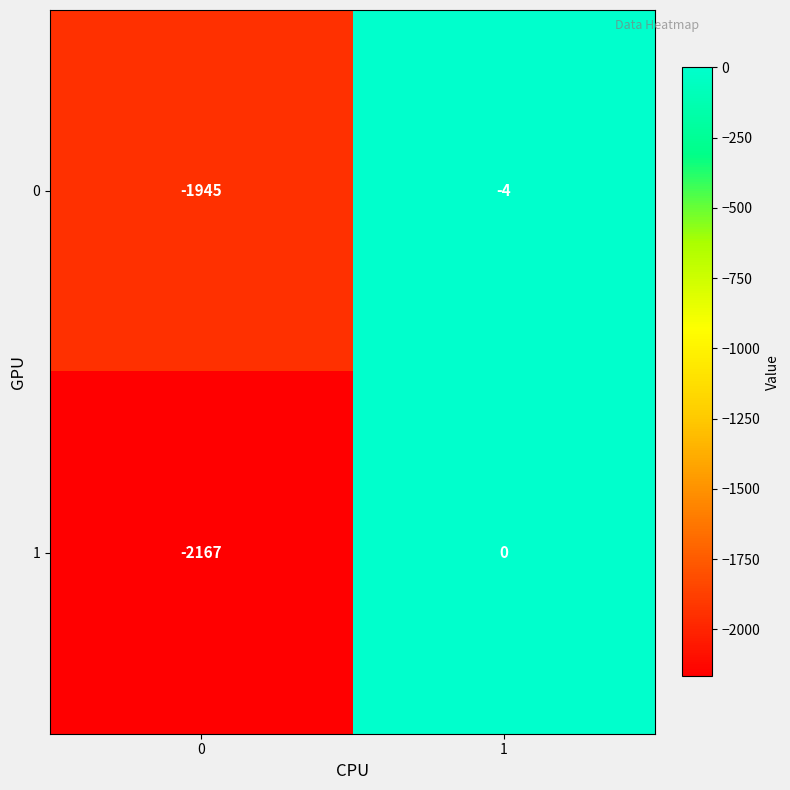

How many series are shown in this chart?

2